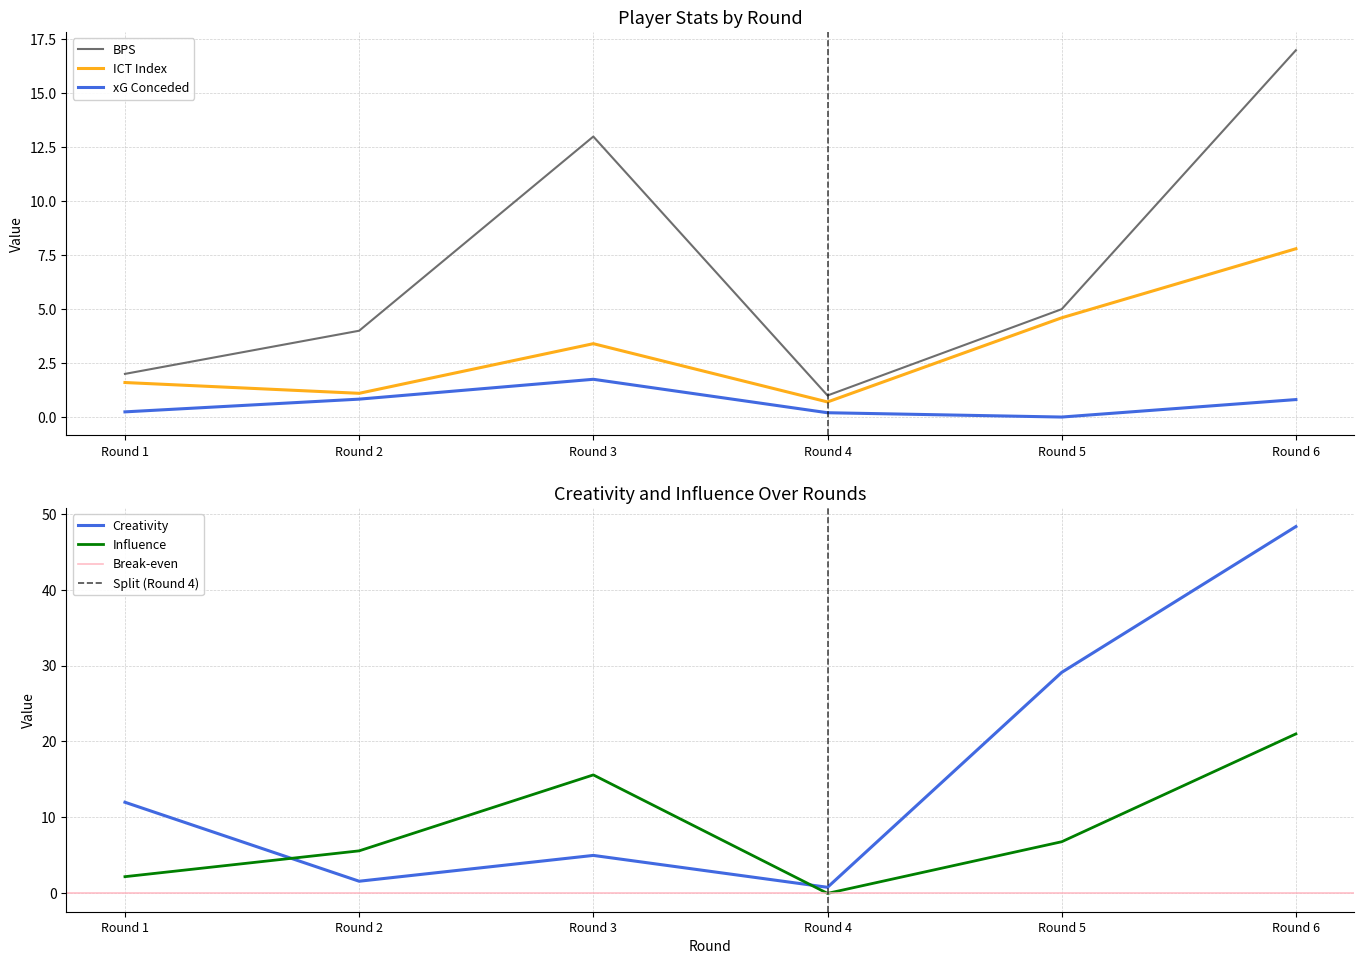

What is the sum of all influence values?

51.2